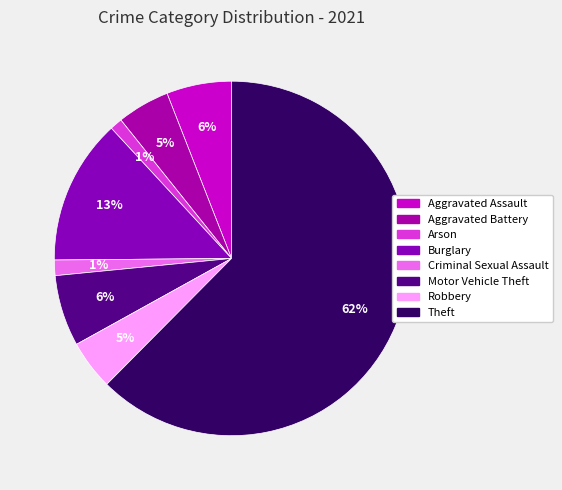

Which slice represents more than half of the pie?

Theft